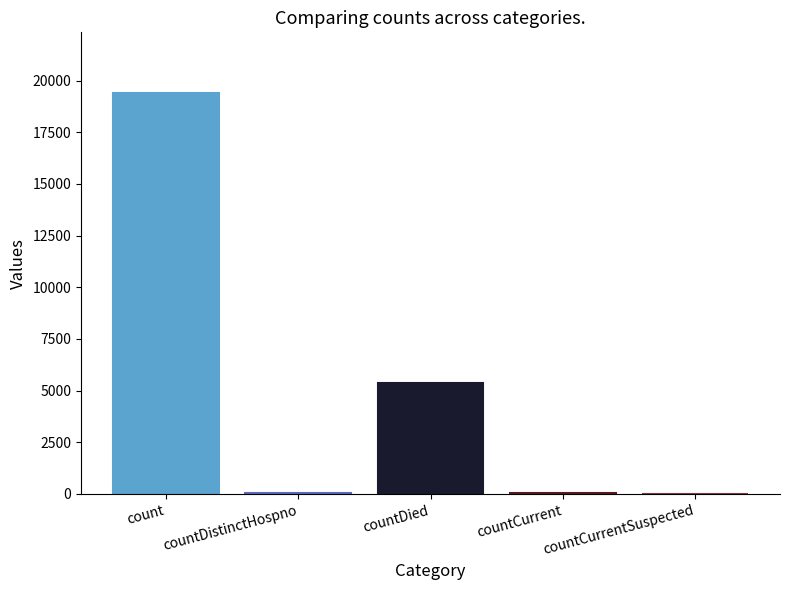

What is the sum of all values?

24875